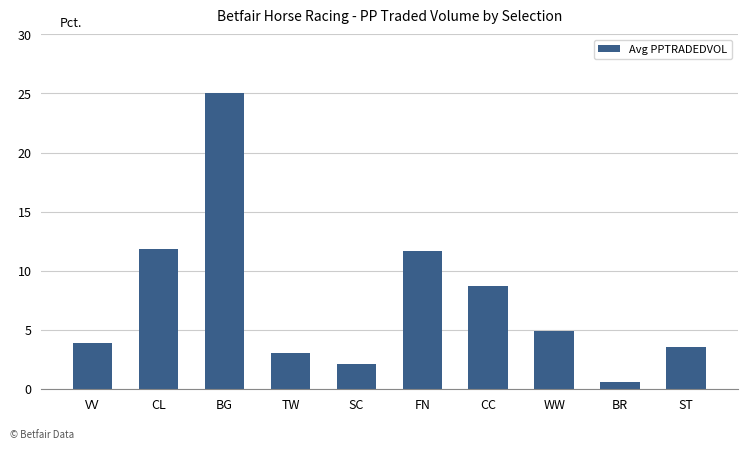

How many data points are less than 4?

5